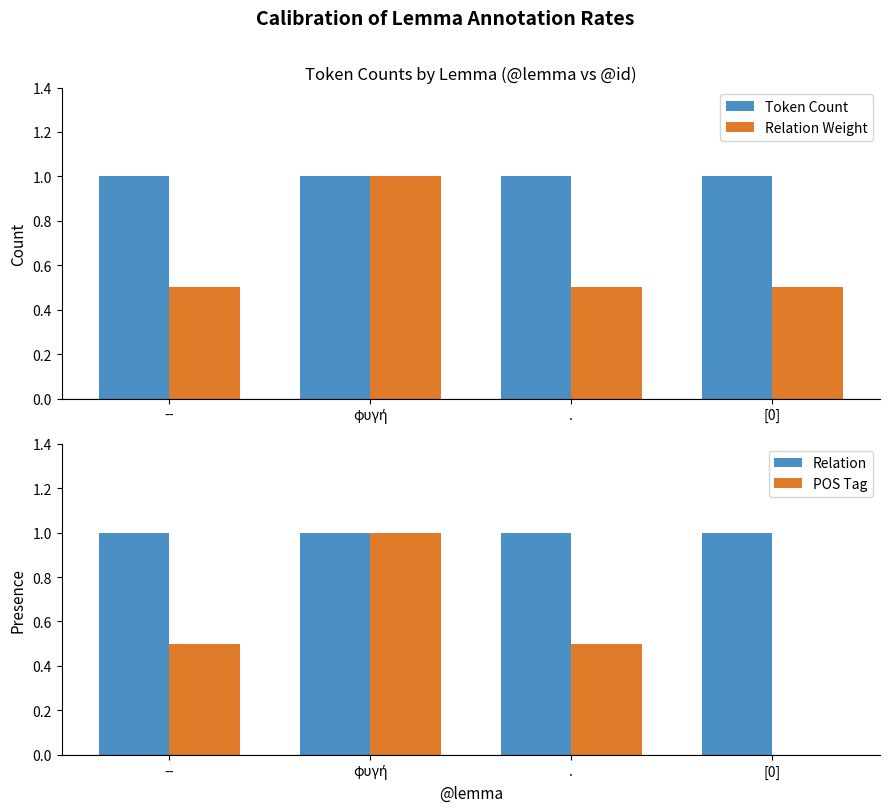

Reading left to right, what are all the values shown in this chart?

Token Count: --=1.0	φυγή=1.0	.=1.0	[0]=1.0
Relation Weight: --=0.5	φυγή=1.0	.=0.5	[0]=0.5
Relation: --=1.0	φυγή=1.0	.=1.0	[0]=1.0
POS Tag: --=0.5	φυγή=1.0	.=0.5	[0]=0.0